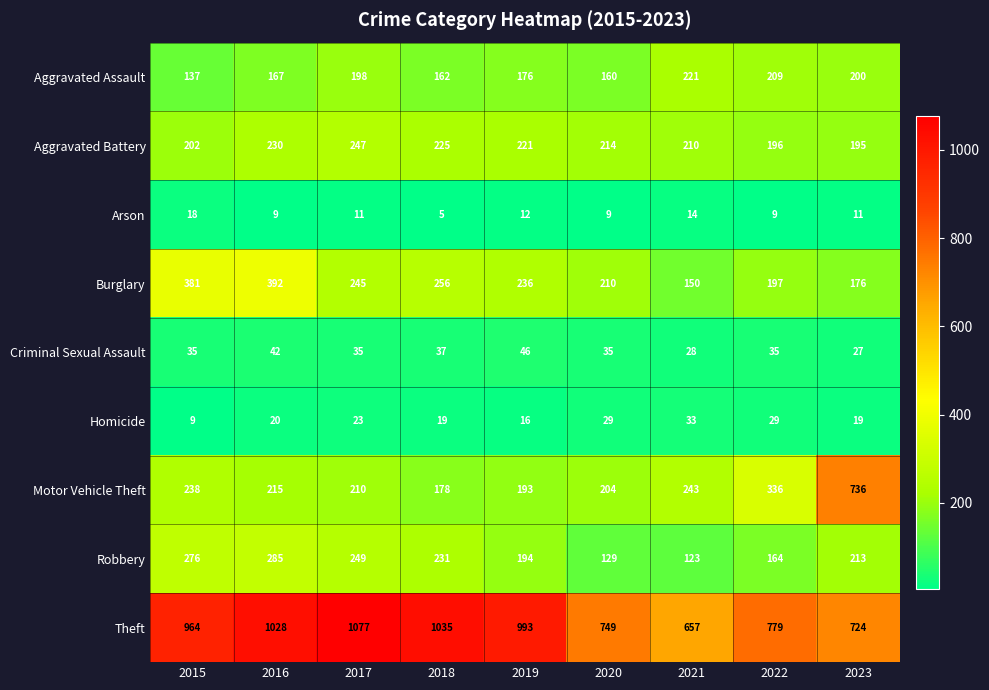

Which label corresponds to the largest value in the chart?

2017